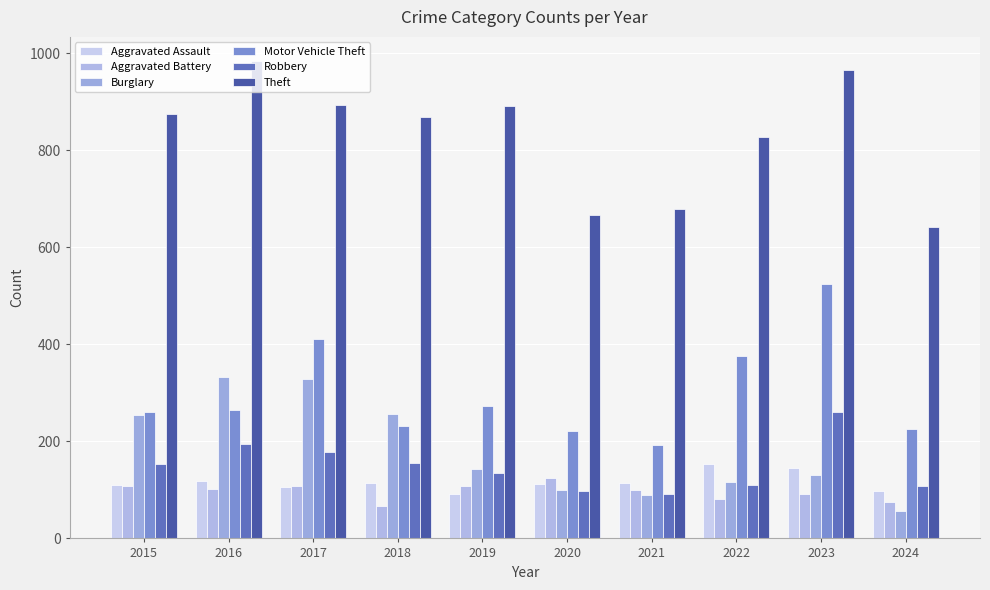

At which label does Robbery first exceed 154?

2016